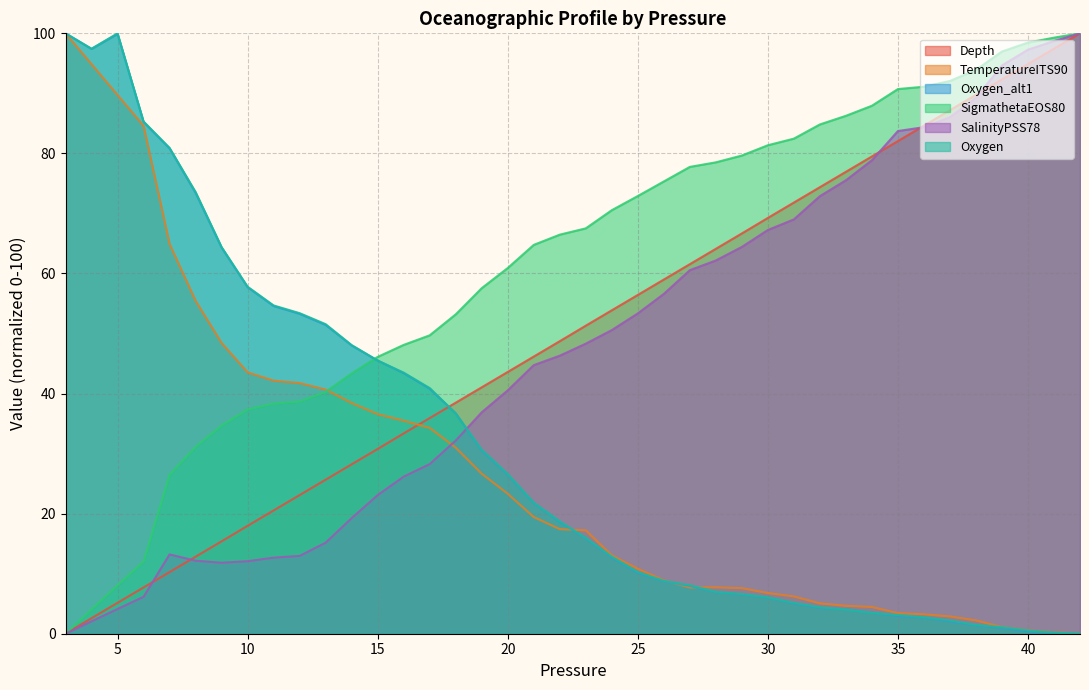

True or false: SigmathetaEOS80 and SalinityPSS78 intersect in this chart.

False